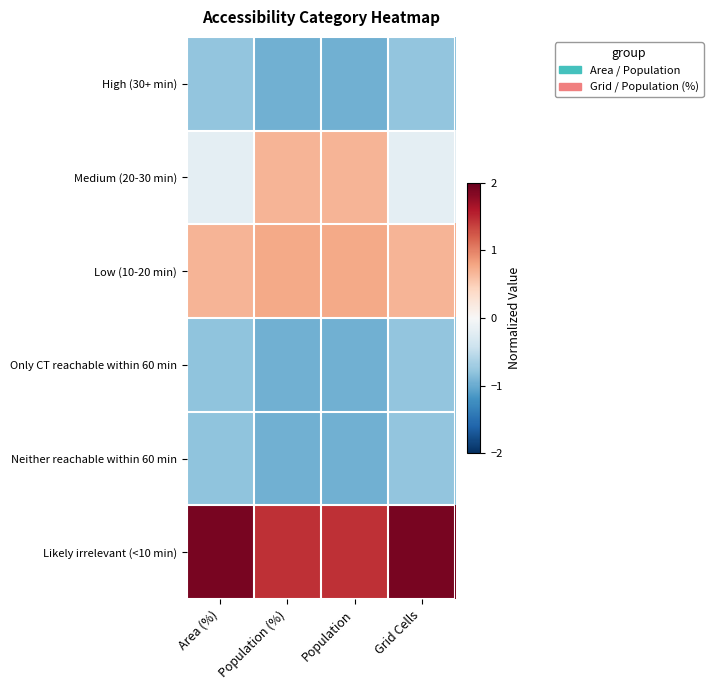

Reading left to right, extract all data points from this chart.

High (30+ min): Area (%)=-0.8	Population (%)=-1.0	Population=-1.0	Grid Cells=-0.8
Medium (20-30 min): Area (%)=-0.2	Population (%)=0.7	Population=0.7	Grid Cells=-0.2
Low (10-20 min): Area (%)=0.7	Population (%)=0.8	Population=0.8	Grid Cells=0.7
Only CT reachable within 60 min: Area (%)=-0.8	Population (%)=-1.0	Population=-1.0	Grid Cells=-0.8
Neither reachable within 60 min: Area (%)=-0.8	Population (%)=-1.0	Population=-1.0	Grid Cells=-0.8
Likely irrelevant (<10 min): Area (%)=1.9	Population (%)=1.5	Population=1.5	Grid Cells=1.9